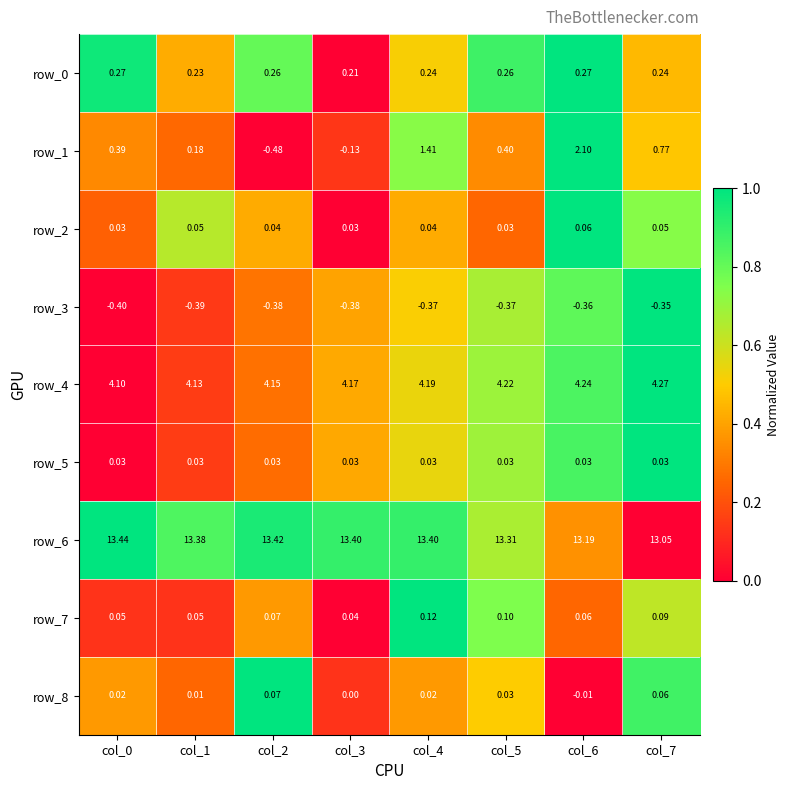

The row_4 series shows 0.2 at col_6. True or false?

False